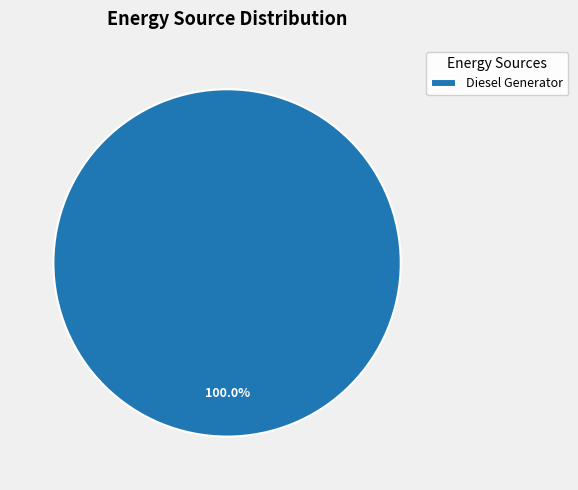

How many segments does this pie chart have?

1